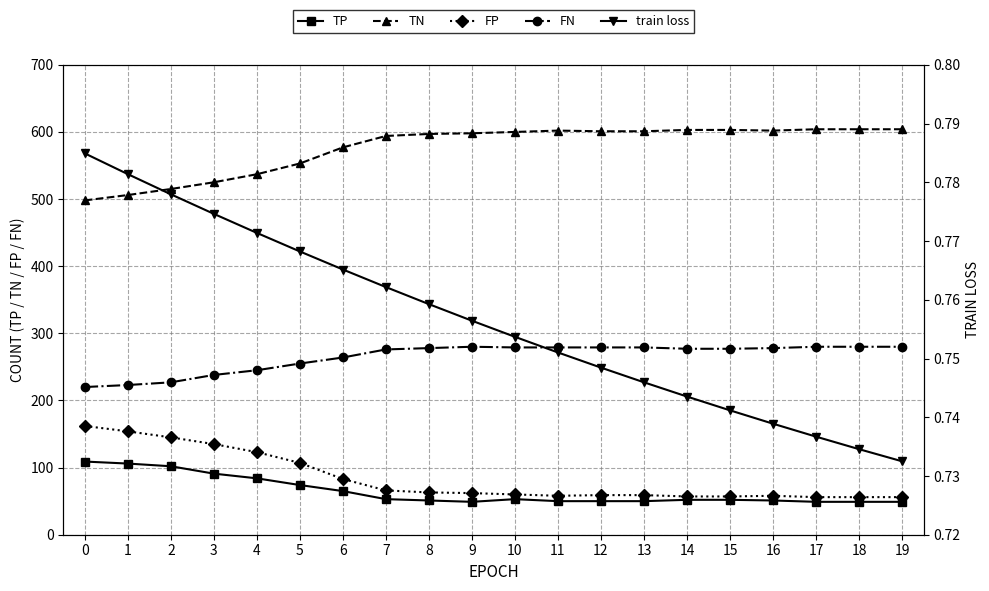

What are all the series names shown in the legend?

TP, TN, FP, FN, train loss